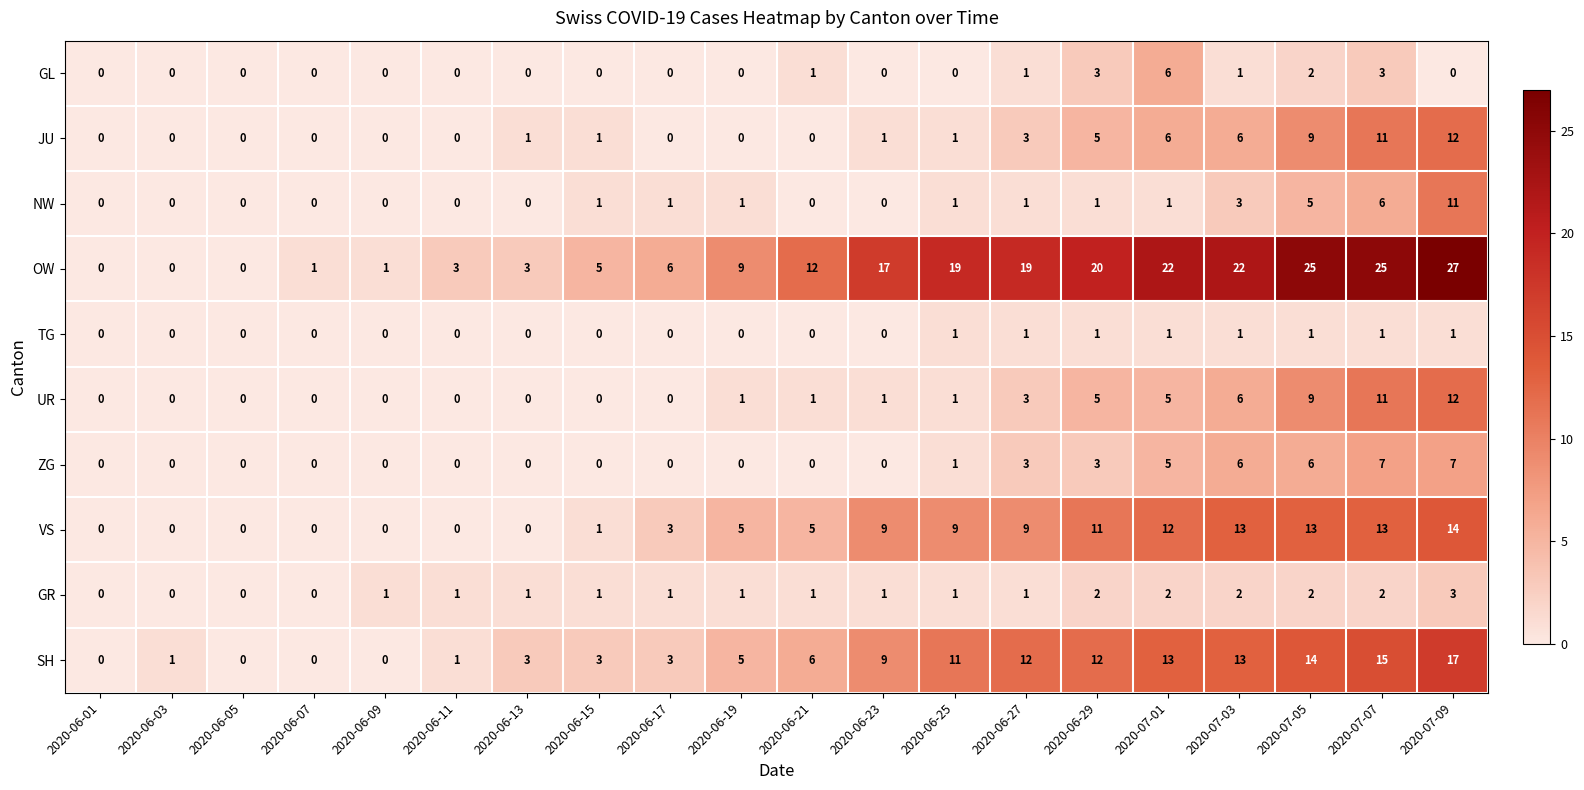

Which series has the widest spread of values?

OW